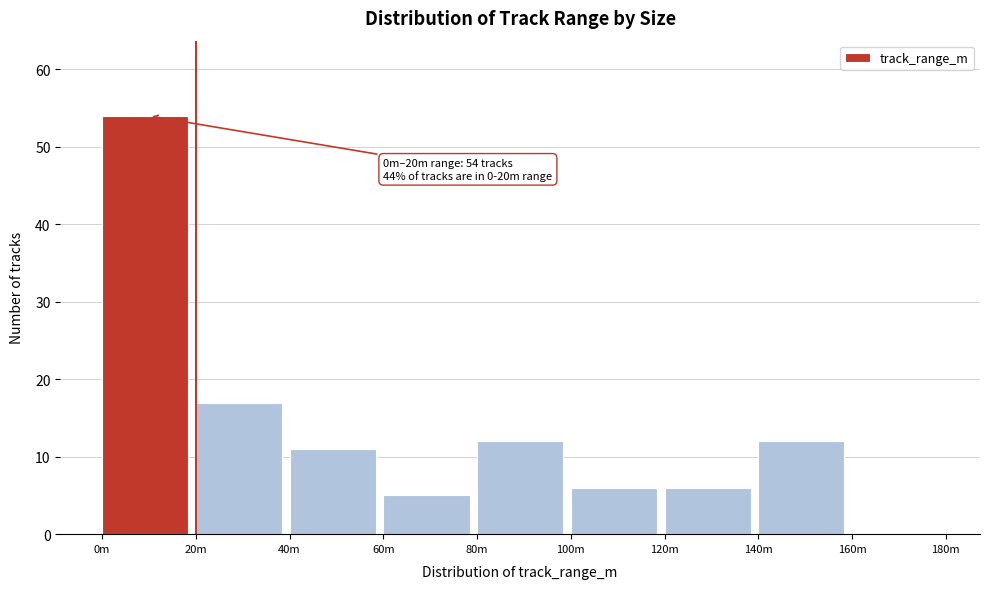

Reading left to right, what are all the values shown in this chart?

0m=54	20m=17	40m=11	60m=5	80m=12	100m=6	120m=6	140m=12	160m=0